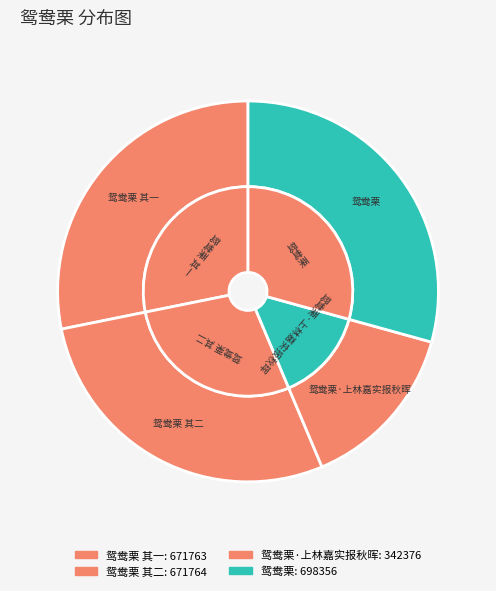

To the nearest percent, what is the combined percentage of 鸳鸯栗 其二 and 鸳鸯栗·上林嘉实报秋晖?

43%